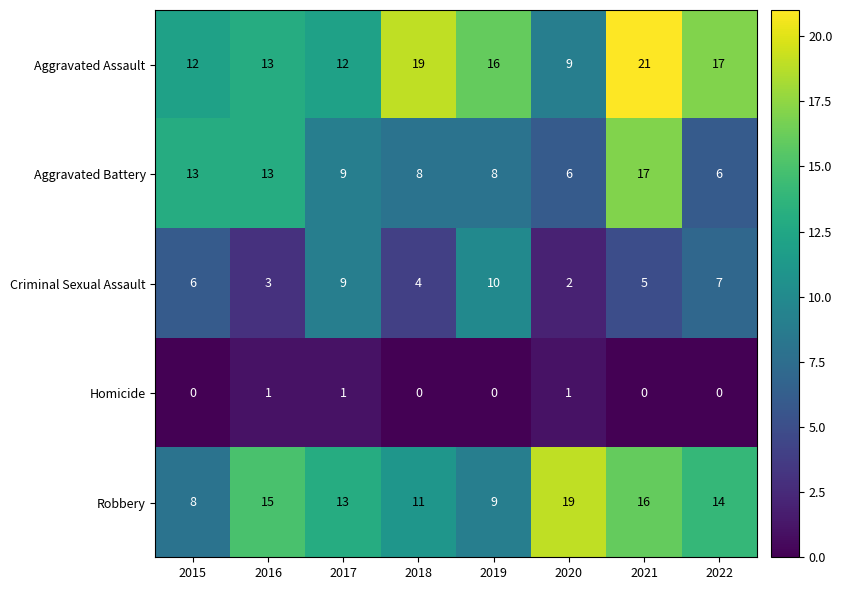

True or false: Homicide has a value of 0 at 2019.

True